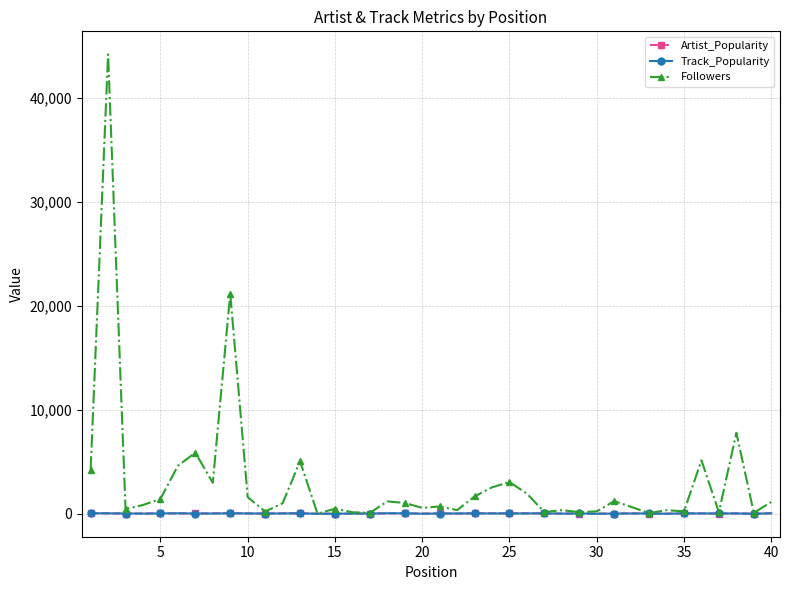

What are all the series names shown in the legend?

Artist_Popularity, Track_Popularity, Followers